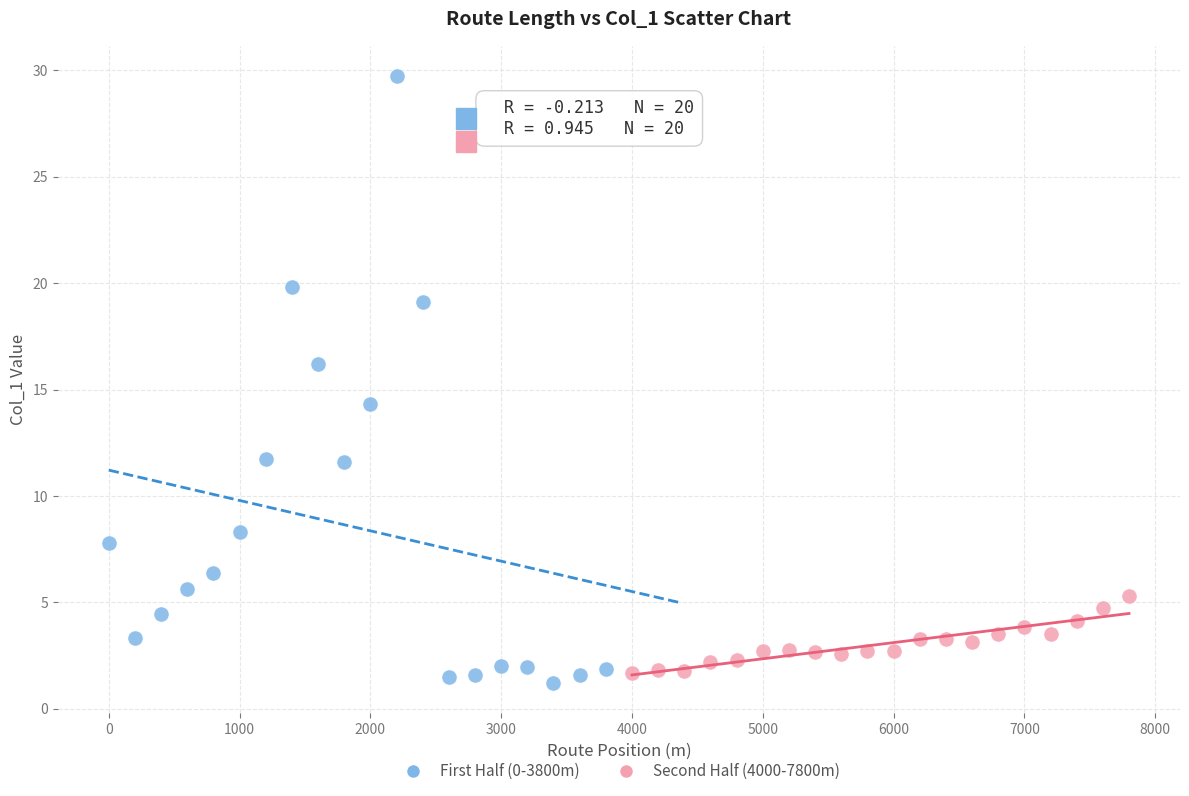

What are all the series names shown in the legend?

First Half (0-3800m), Second Half (4000-7800m)